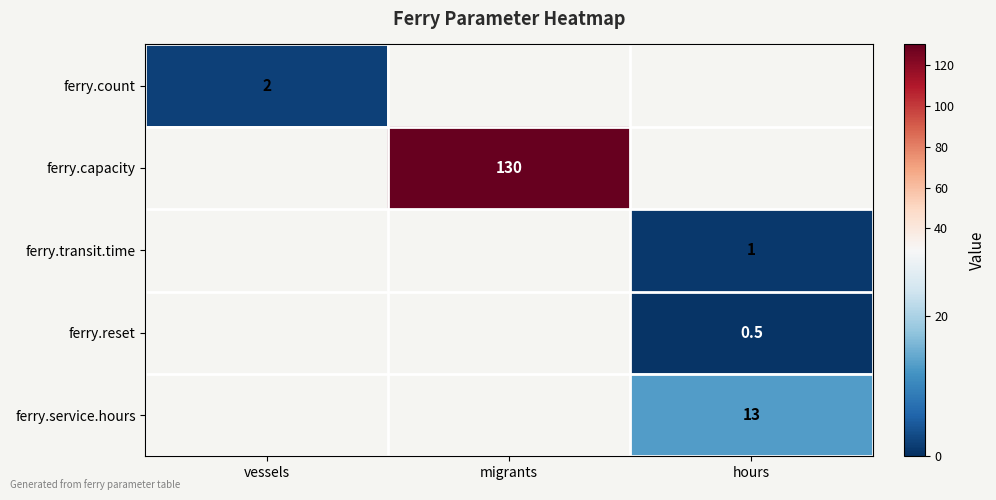

True or false: ferry.count has a value of 1.1 at vessels.

False